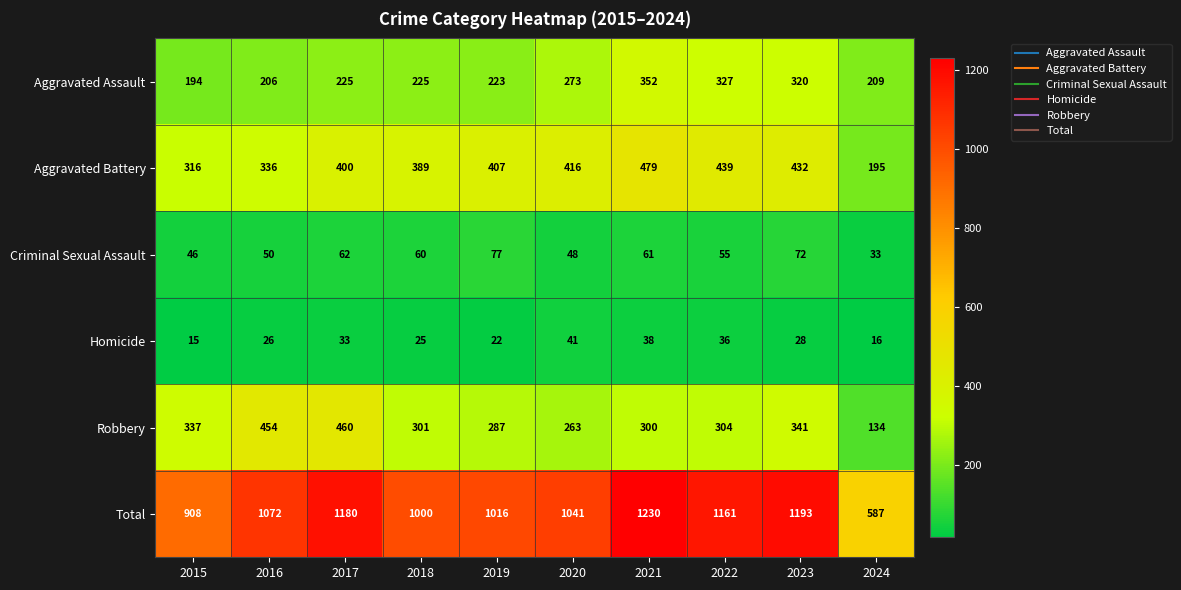

Which series has the largest range (max minus min)?

Total